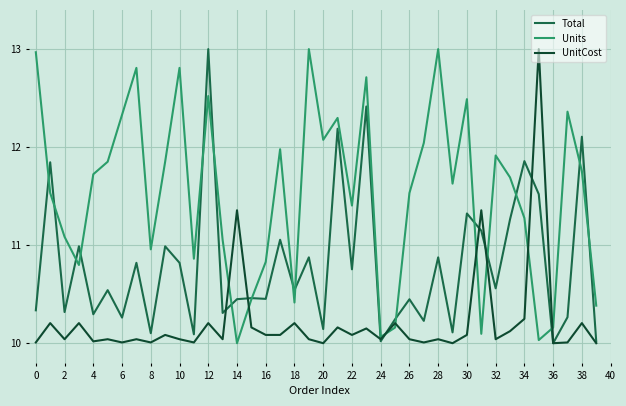

Rank the series by their average value, from highest to lowest.

Units, Total, UnitCost